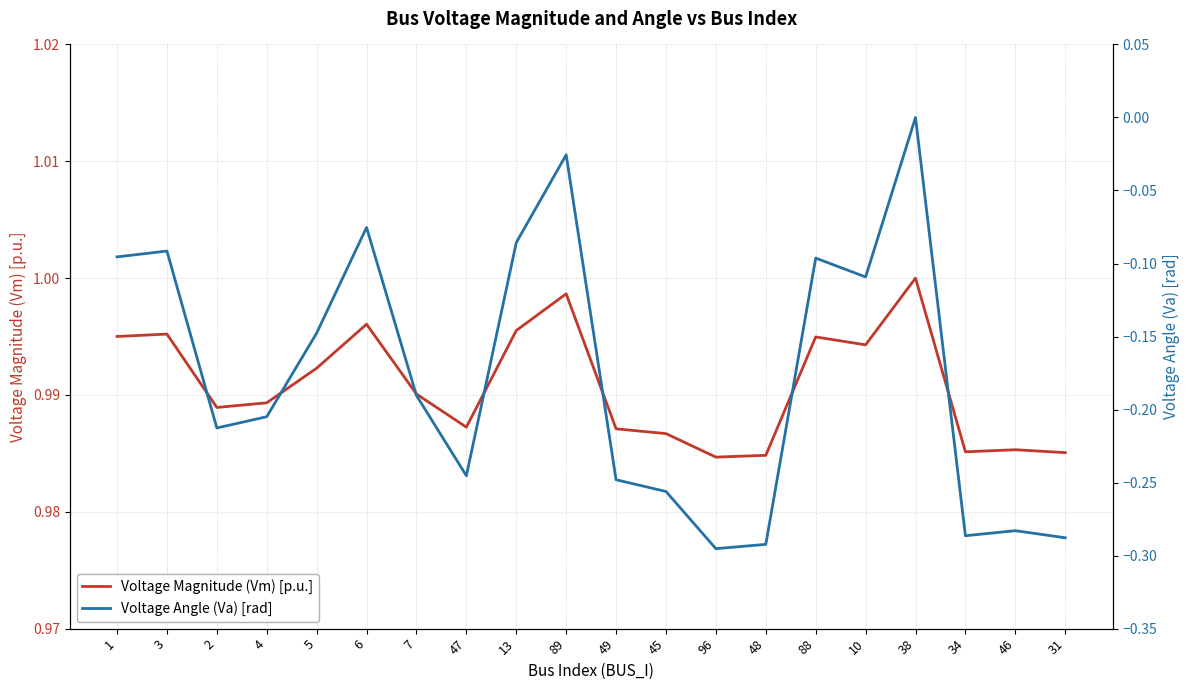

Reading left to right, what are all the values shown in this chart?

Voltage Magnitude (Vm) [p.u.]: 1=1.0	3=1.0	2=1.0	4=1.0	5=1.0	6=1.0	7=1.0	47=1.0	13=1.0	89=1.0	49=1.0	45=1.0	96=1.0	48=1.0	88=1.0	10=1.0	38=1.0	34=1.0	46=1.0	31=1.0
Voltage Angle (Va) [rad]: 1=-0.1	3=-0.1	2=-0.2	4=-0.2	5=-0.1	6=-0.1	7=-0.2	47=-0.2	13=-0.1	89=-0.0	49=-0.2	45=-0.3	96=-0.3	48=-0.3	88=-0.1	10=-0.1	38=0.0	34=-0.3	46=-0.3	31=-0.3